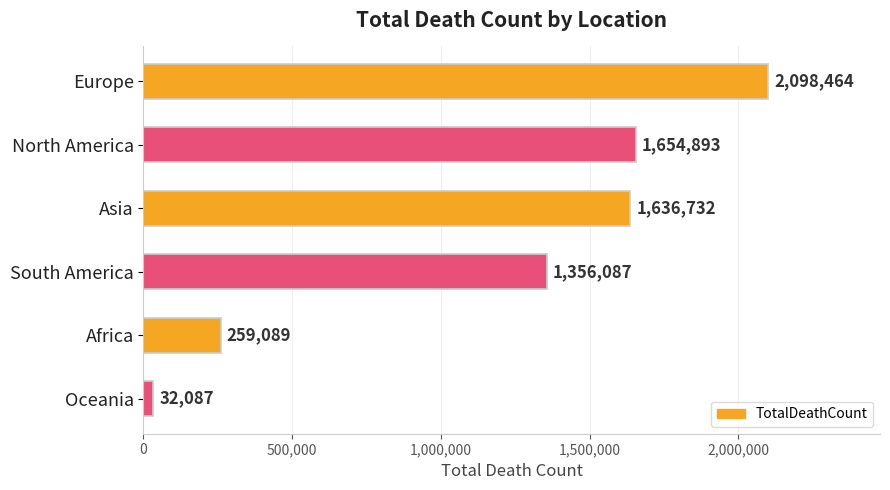

Between South America and Africa, which is larger?

South America